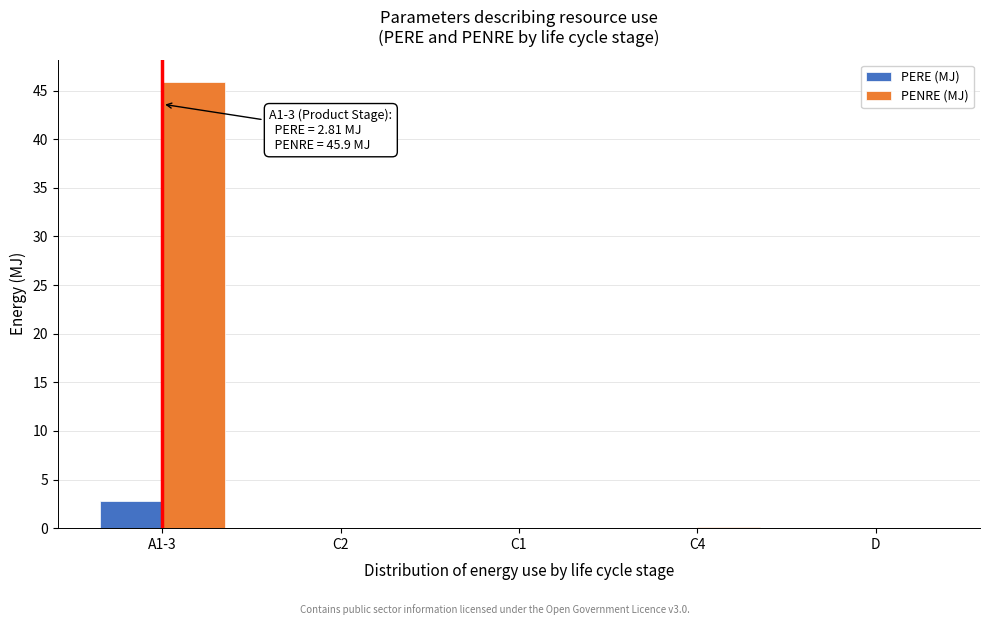

Which series has the largest total across all categories?

PENRE (MJ)